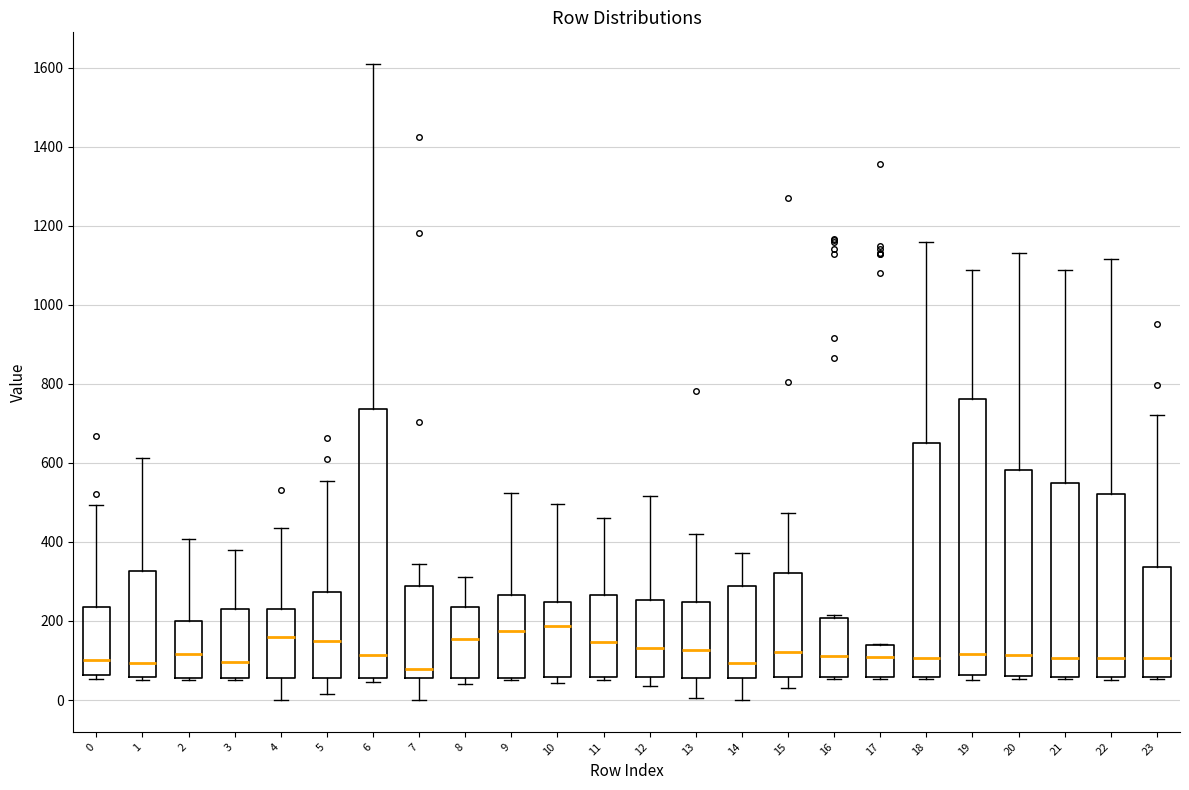

Reading left to right, transcribe this box plot: for each box, give where its median line is, the range the box spans, and where its two whiskers end, as read against the y-axis. The values are not printed on the chart, so give them approximately, as read against the axis.

0: median 100, box 60 to 240, whiskers 60 (just below the box's lower edge) to 500
1: median 100, box 60 to 320, whiskers 60 (just below the box's lower edge) to 620
2: median 120, box 60 to 200, whiskers 60 to 400
3: median 100, box 60 to 220, whiskers 60 to 380
4: median 160, box 60 to 240, whiskers 0 to 440
5: median 140, box 60 to 280, whiskers 20 to 560
6: median 120, box 60 to 740, whiskers 40 to 1600
7: median 80, box 60 to 280, whiskers 0 to 340
8: median 160, box 60 to 240, whiskers 40 to 320
9: median 180, box 60 to 260, whiskers 60 (just below the box's lower edge) to 520
10: median 180, box 60 to 240, whiskers 40 to 500
11: median 140, box 60 to 260, whiskers 60 (just below the box's lower edge) to 460
12: median 140, box 60 to 260, whiskers 40 to 520
13: median 120, box 60 to 240, whiskers 0 to 420
14: median 100, box 60 to 280, whiskers 0 to 380
15: median 120, box 60 to 320, whiskers 20 to 480
16: median 120, box 60 to 200, whiskers 60 to 220
17: median 100, box 60 to 140, whiskers 60 to 140
18: median 100, box 60 to 660, whiskers 60 to 1160
19: median 120, box 60 to 760, whiskers 60 (just below the box's lower edge) to 1080
20: median 120, box 60 to 580, whiskers 60 (just below the box's lower edge) to 1140
21: median 100, box 60 to 540, whiskers 60 to 1080
22: median 100, box 60 to 520, whiskers 60 (just below the box's lower edge) to 1120
23: median 100, box 60 to 340, whiskers 60 (just below the box's lower edge) to 720